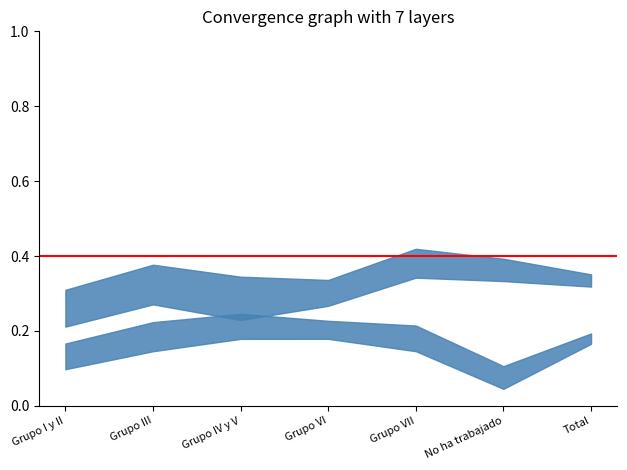

Where is Hombre lim sup IC nearest to the value 0?

No ha trabajado